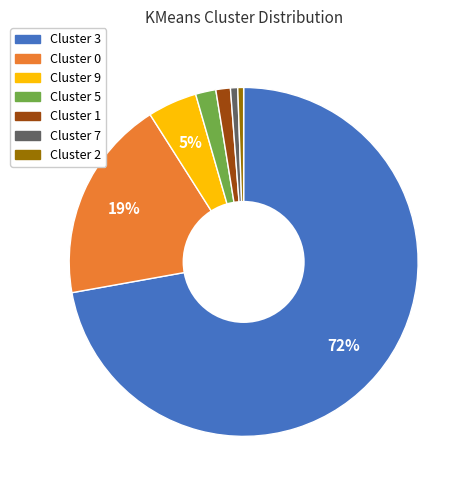

Is there any slice that represents more than half of the pie?

Yes